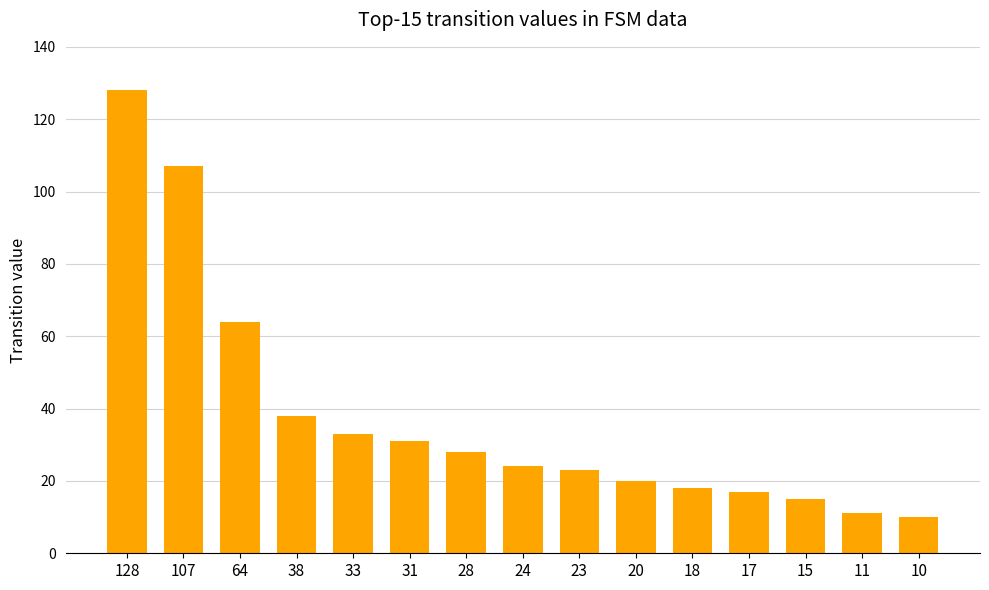

What is the change in value from 38 to 23?

-15